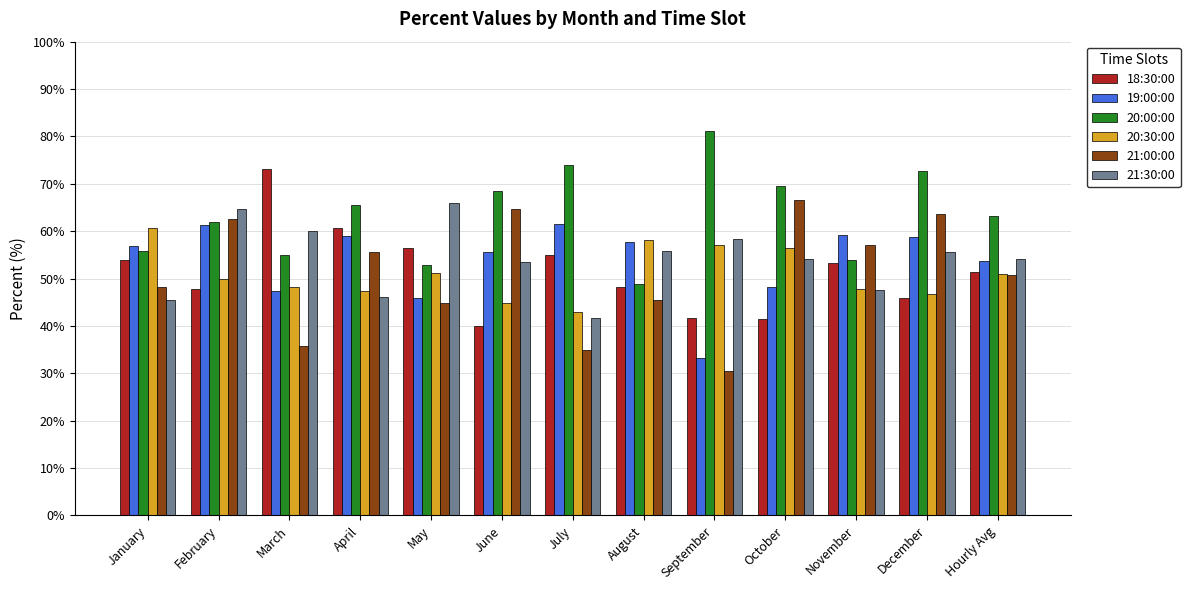

What is the sum of the 20:30:00 values at January and August?

118.8